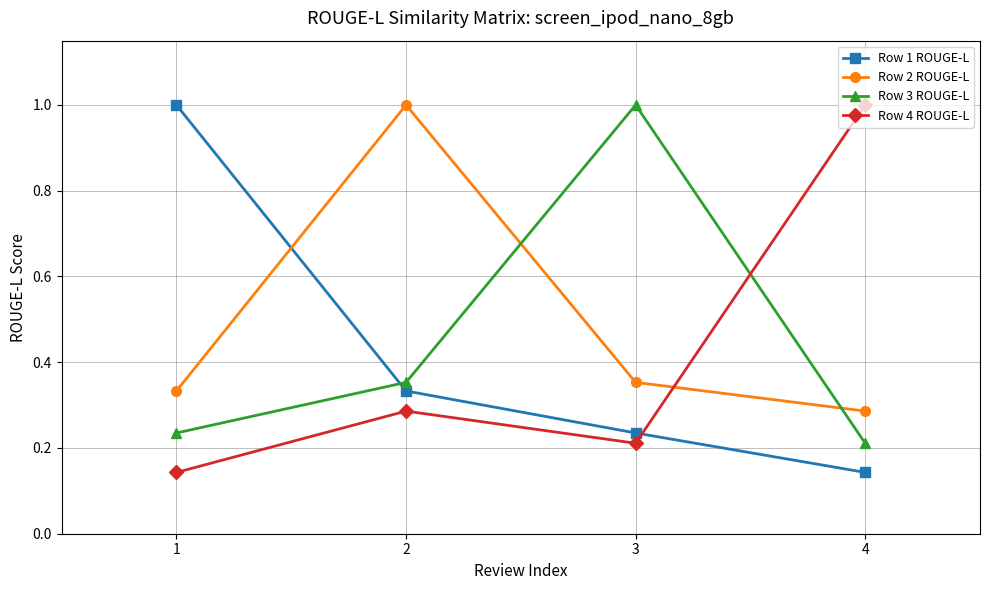

Where is the first local maximum for Row 2 ROUGE-L?

2